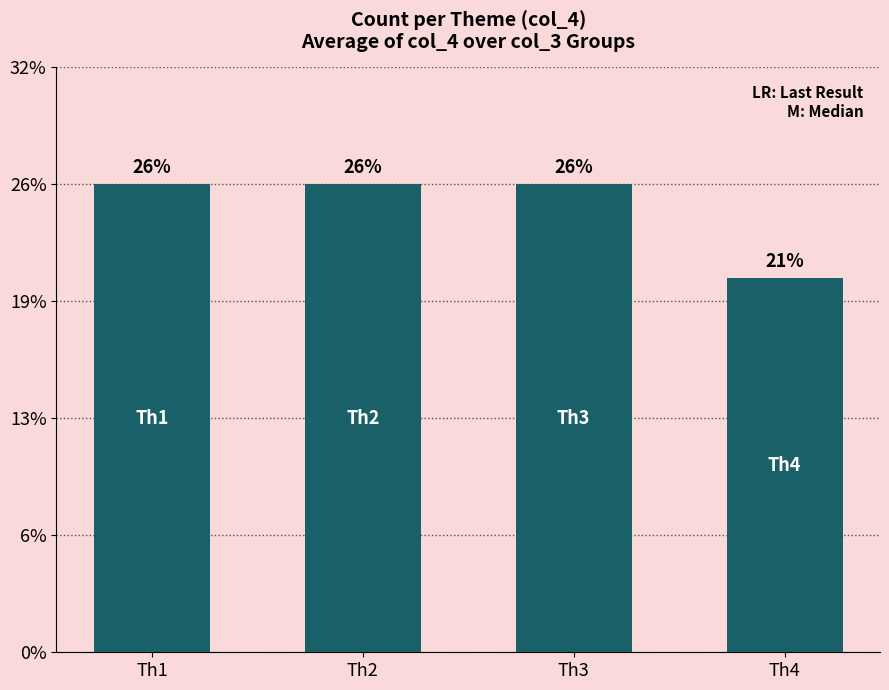

Reading left to right, what are all the values shown in this chart?

20	20	20	16